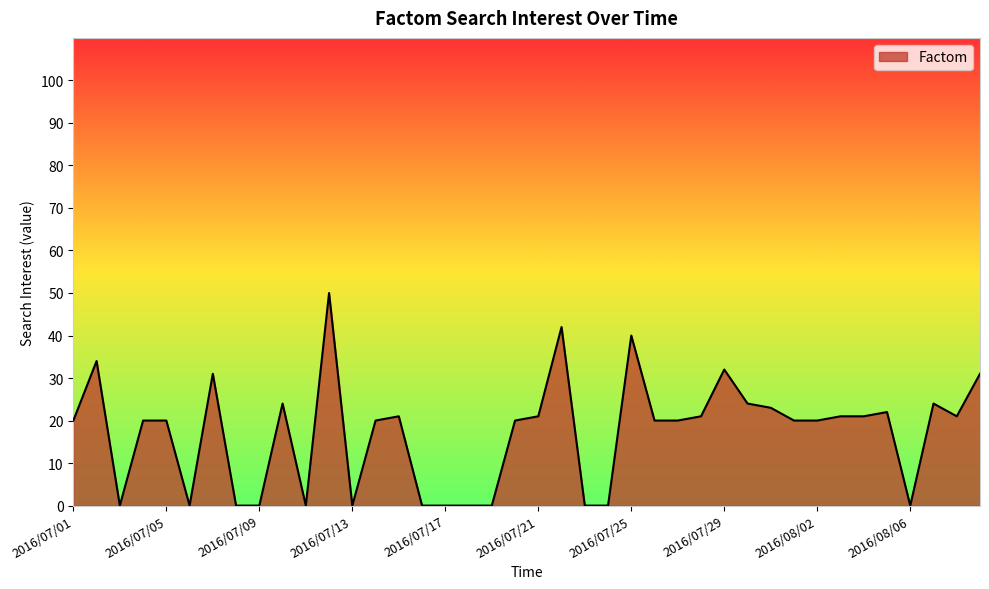

What is the greatest value displayed?

50